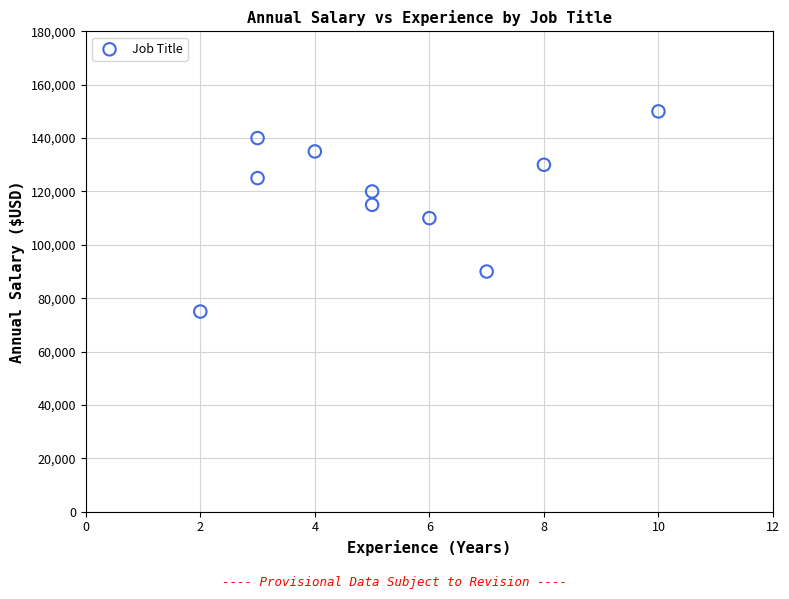

What is the average X value?

5